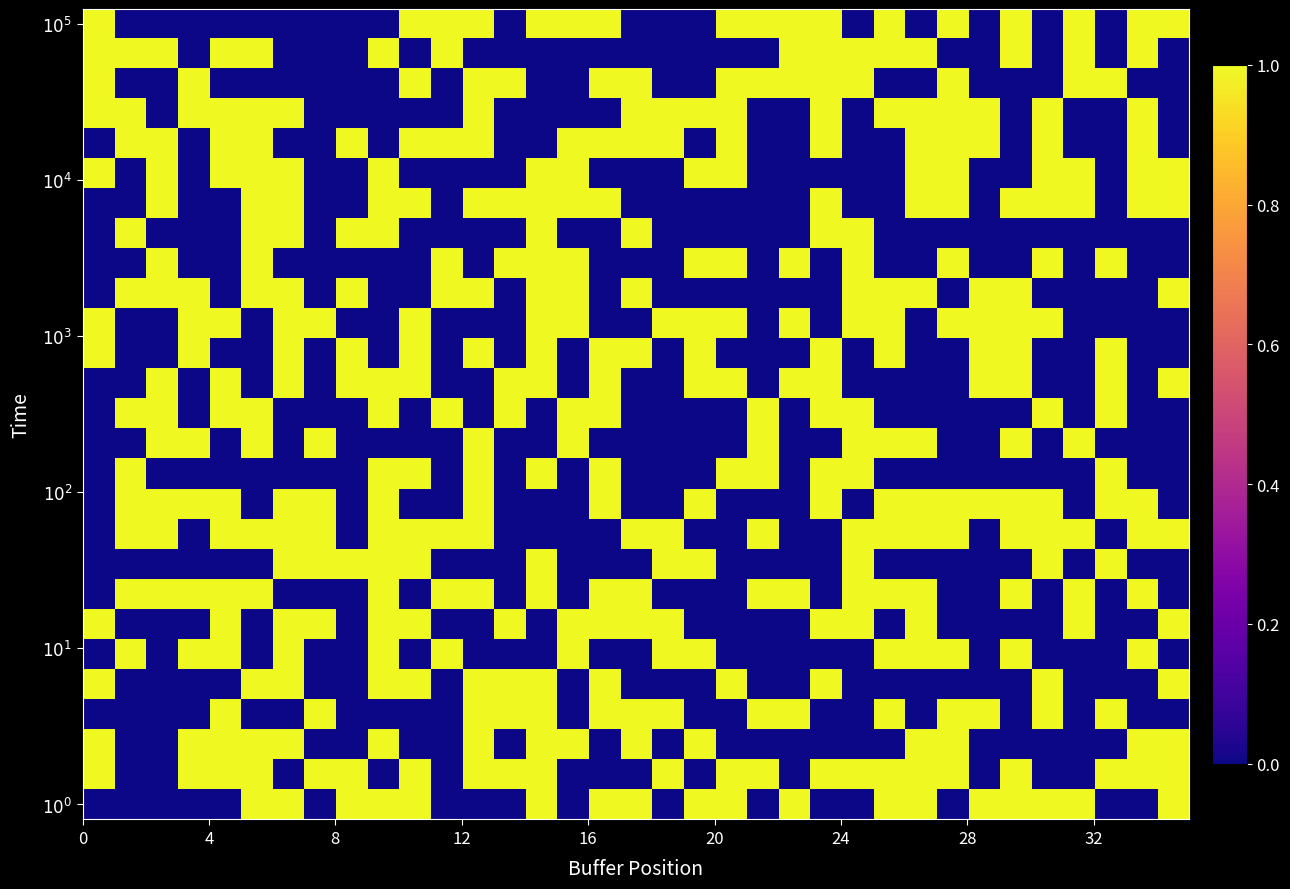

Count the number of categories in the chart.

35